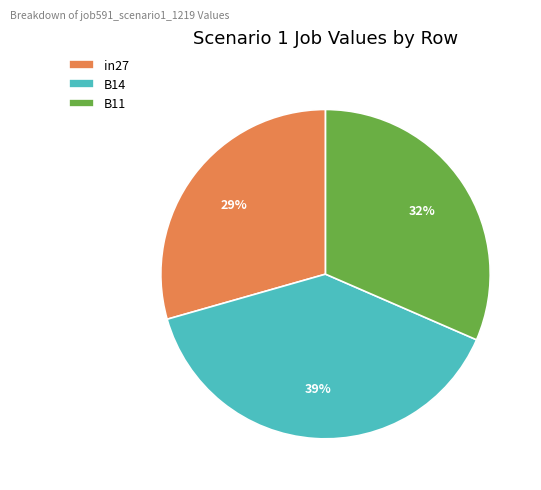

Is there any slice that represents more than half of the pie?

No